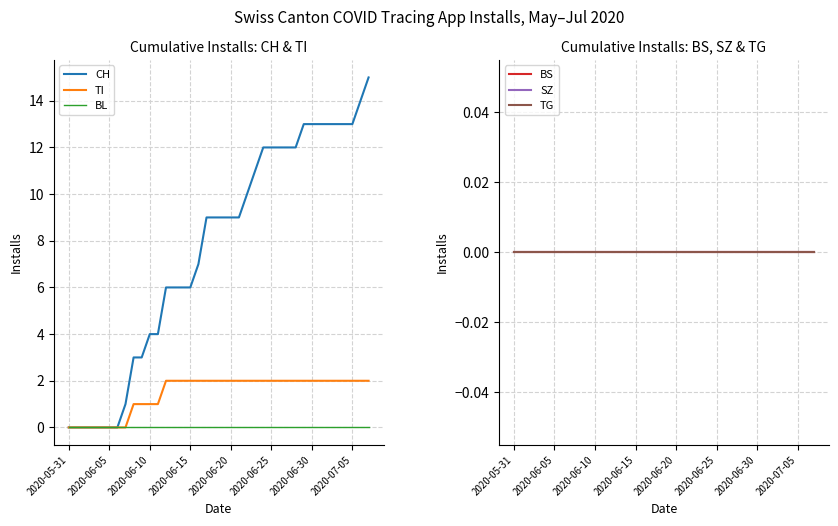

Reading left to right, extract all data points from this chart.

CH: 0	0	0	0	0	0	0	1	3	3	4	4	6	6	6	6	7	9	9	9	9	9	10	11	12	12	12	12	12	13	13	13	13	13	13	13	14	15
TI: 0	0	0	0	0	0	0	0	1	1	1	1	2	2	2	2	2	2	2	2	2	2	2	2	2	2	2	2	2	2	2	2	2	2	2	2	2	2
BL: 0	0	0	0	0	0	0	0	0	0	0	0	0	0	0	0	0	0	0	0	0	0	0	0	0	0	0	0	0	0	0	0	0	0	0	0	0	0
BS: 0	0	0	0	0	0	0	0	0	0	0	0	0	0	0	0	0	0	0	0	0	0	0	0	0	0	0	0	0	0	0	0	0	0	0	0	0	0
SZ: 0	0	0	0	0	0	0	0	0	0	0	0	0	0	0	0	0	0	0	0	0	0	0	0	0	0	0	0	0	0	0	0	0	0	0	0	0	0
TG: 0	0	0	0	0	0	0	0	0	0	0	0	0	0	0	0	0	0	0	0	0	0	0	0	0	0	0	0	0	0	0	0	0	0	0	0	0	0